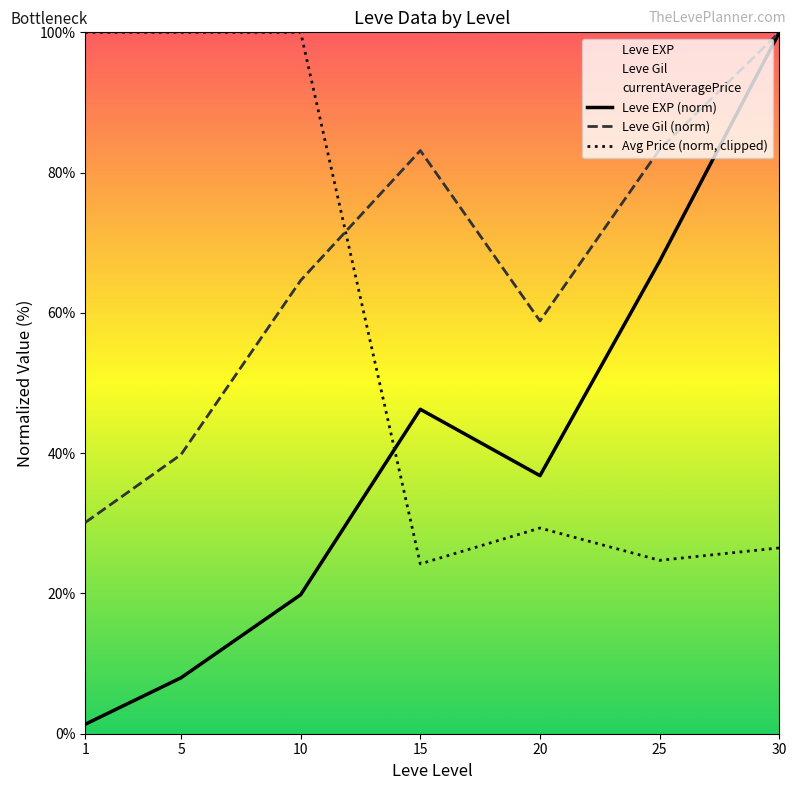

Reading right to left, list all the values displayed in this chart.

Leve EXP (norm): 30=100.0	25=67.4	20=36.8	15=46.3	10=19.8	5=8.0	1=1.4
Leve Gil (norm): 30=100.0	25=83.3	20=58.8	15=83.1	10=64.6	5=39.8	1=30.1
Avg Price (norm, clipped): 30=26.5	25=24.7	20=29.3	15=24.2	10=100.0	5=100.0	1=100.0